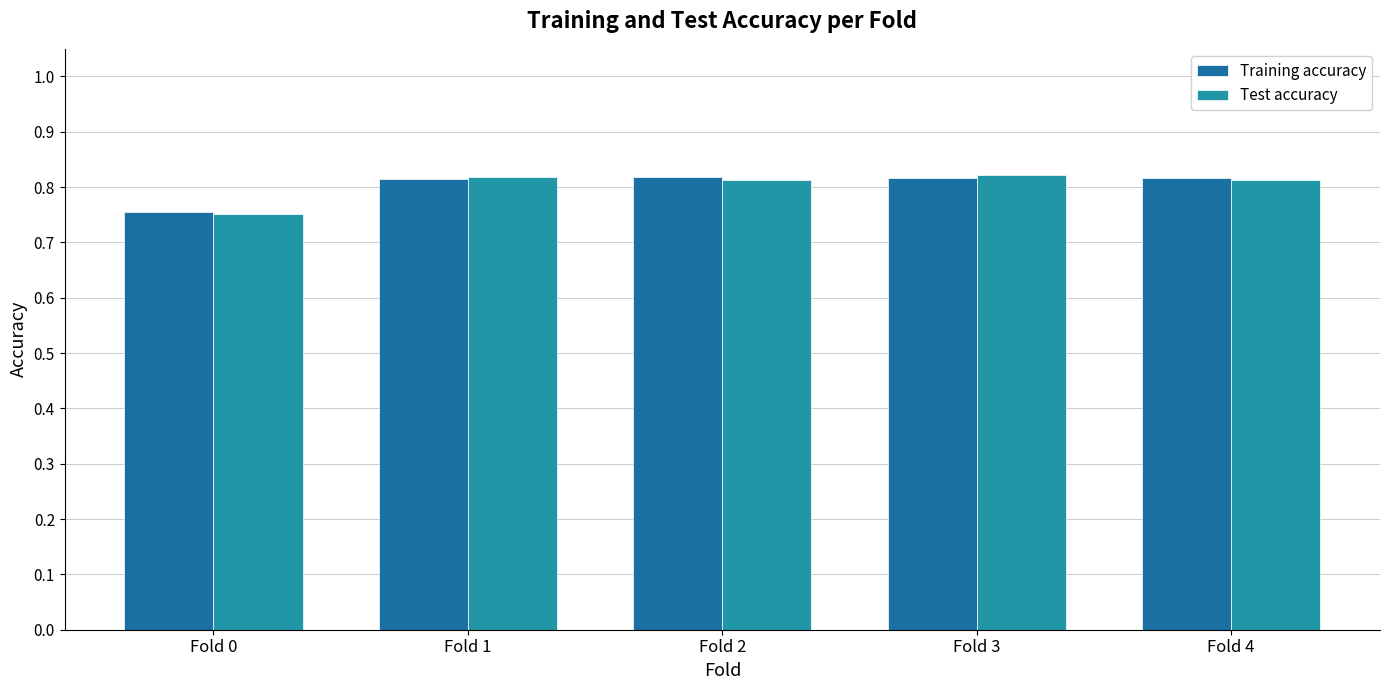

Rank the series at Fold 4 from highest to lowest value.

Training accuracy, Test accuracy